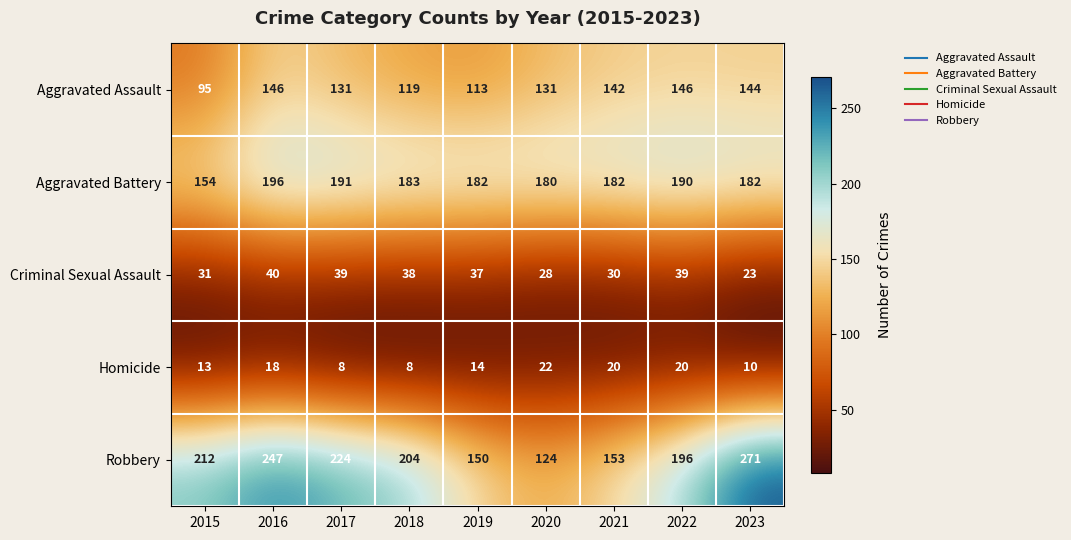

What is the total value across all series at 2015?

505